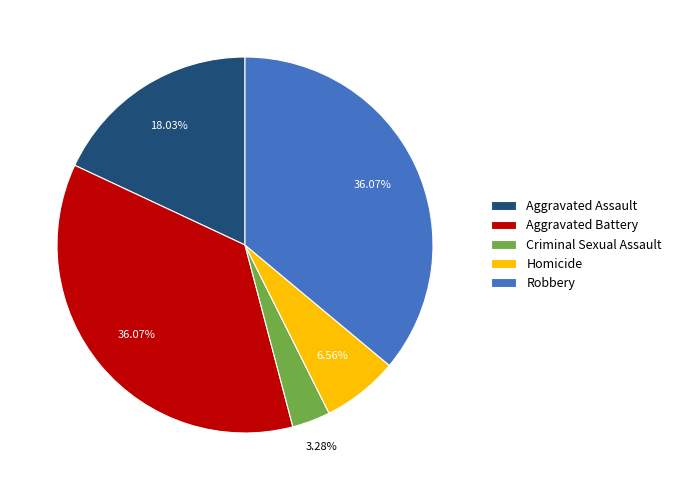

To the nearest percent, what percentage of the pie is Aggravated Assault?

18%